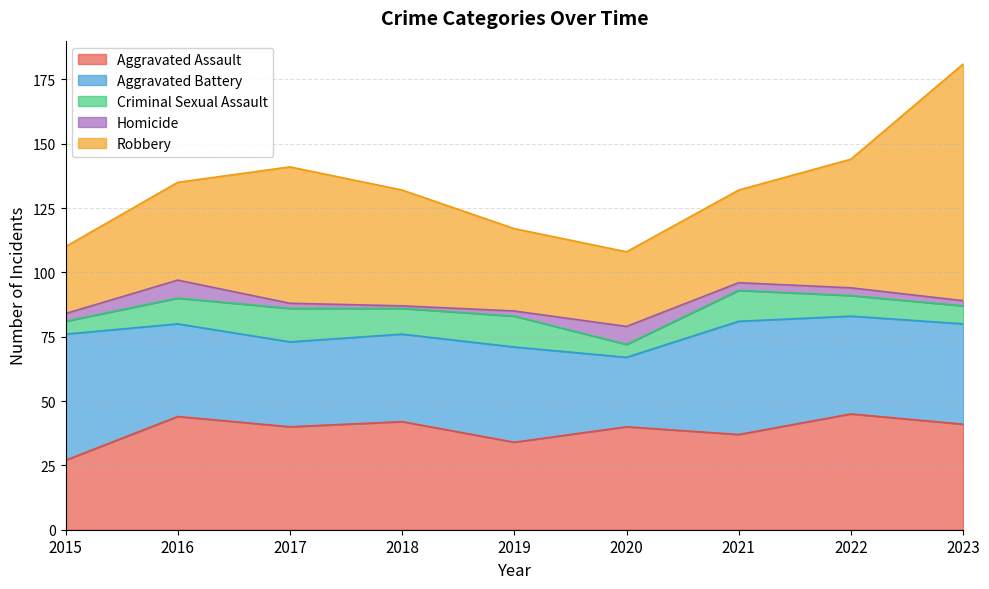

What is the difference between the Homicide values at 2020 and 2017?

5